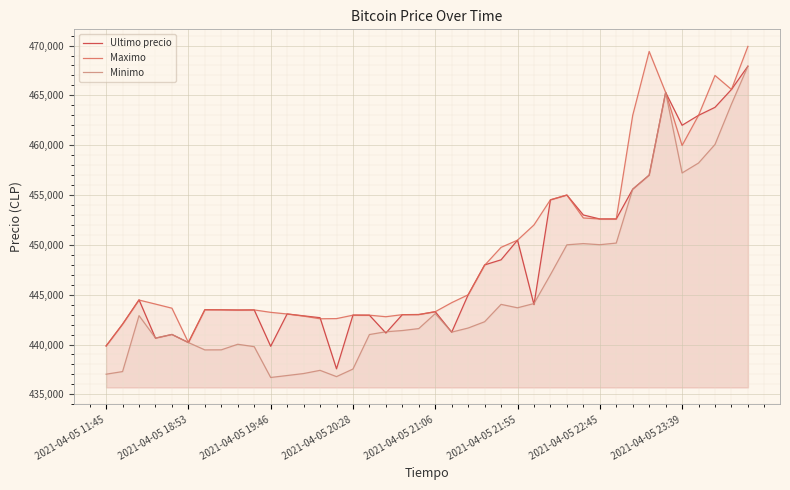

At which category is the sum across all series the highest?

39